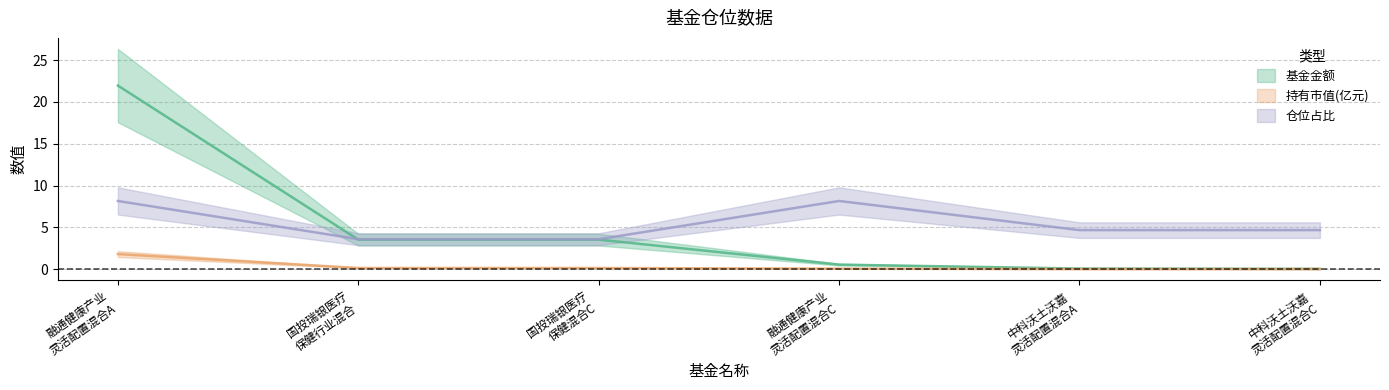

Does the chart have visible grid lines?

Yes